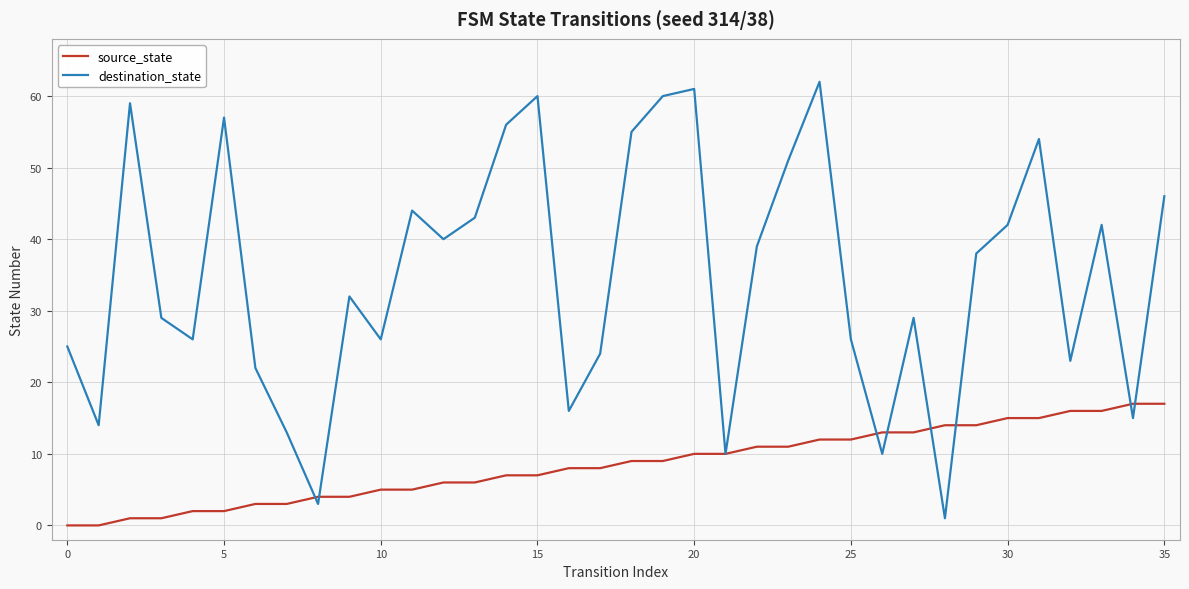

At how many categories does at least one series exceed 20?

28